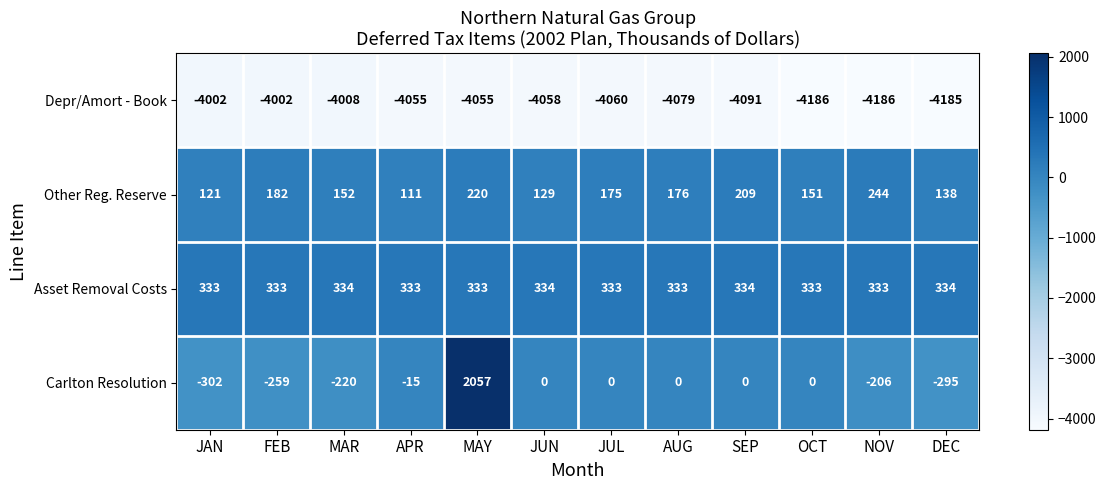

List the series in order of their peak value, highest first.

Carlton Resolution, Asset Removal Costs, Other Reg. Reserve, Depr/Amort - Book